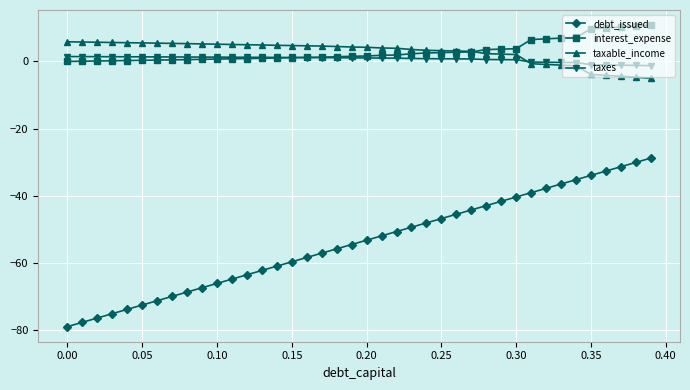

What is the minimum value shown in the chart?

-78.9